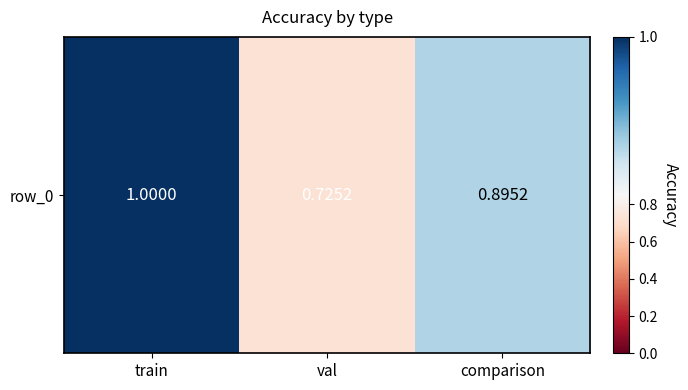

Between train and val, which is larger?

train